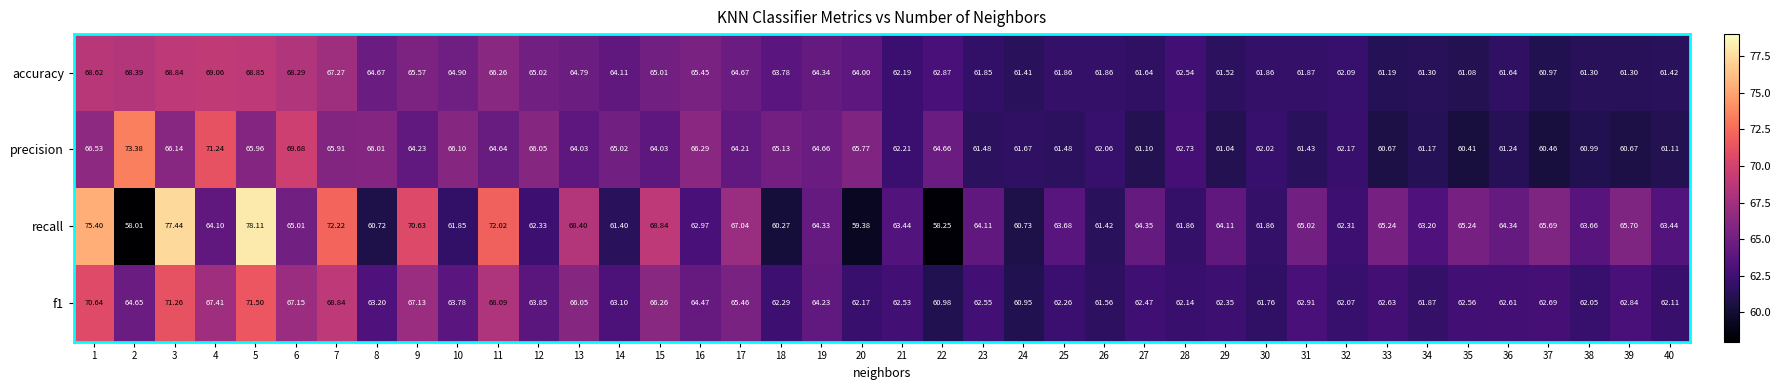

At which category is the sum across all series the highest?

5